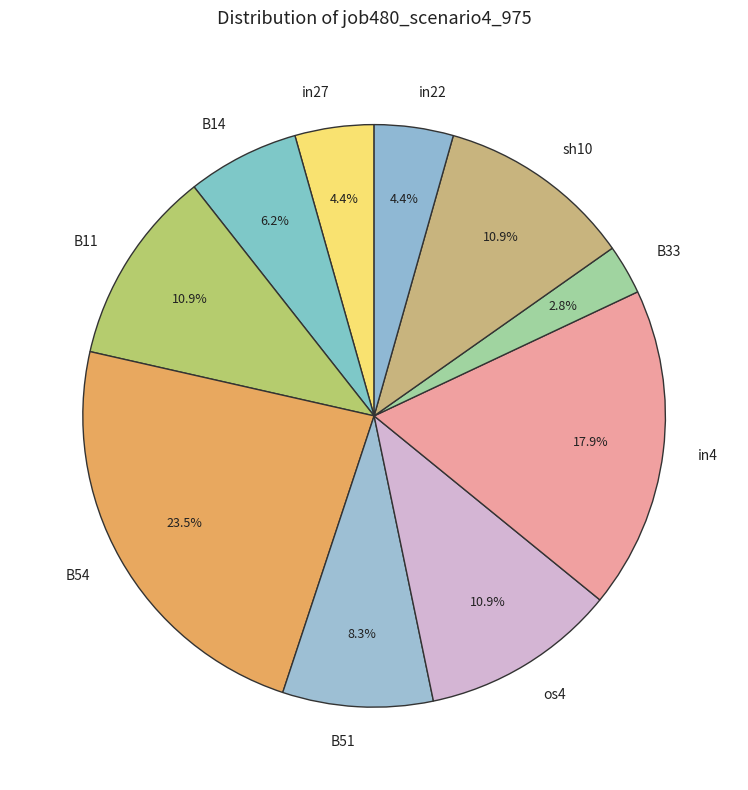

Does B33 account for over 50% of the chart?

No